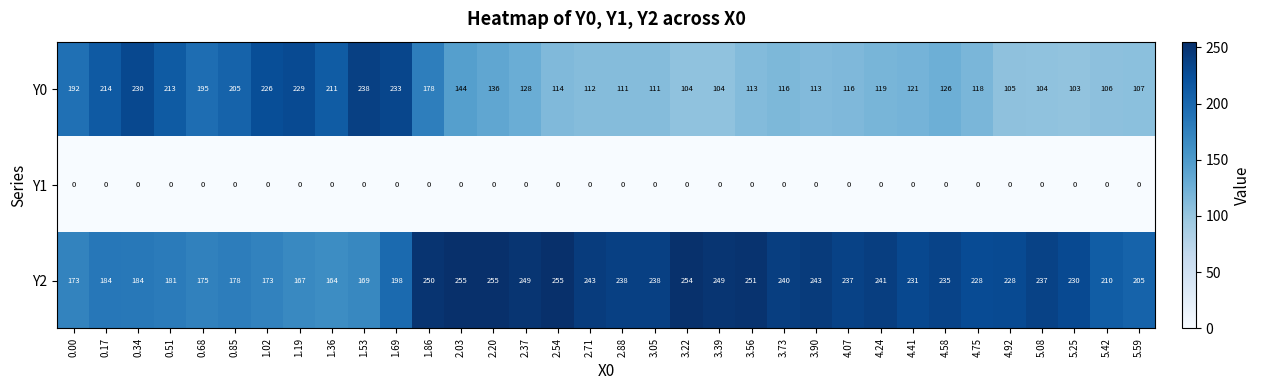

At how many categories does at least one series exceed 20?

34